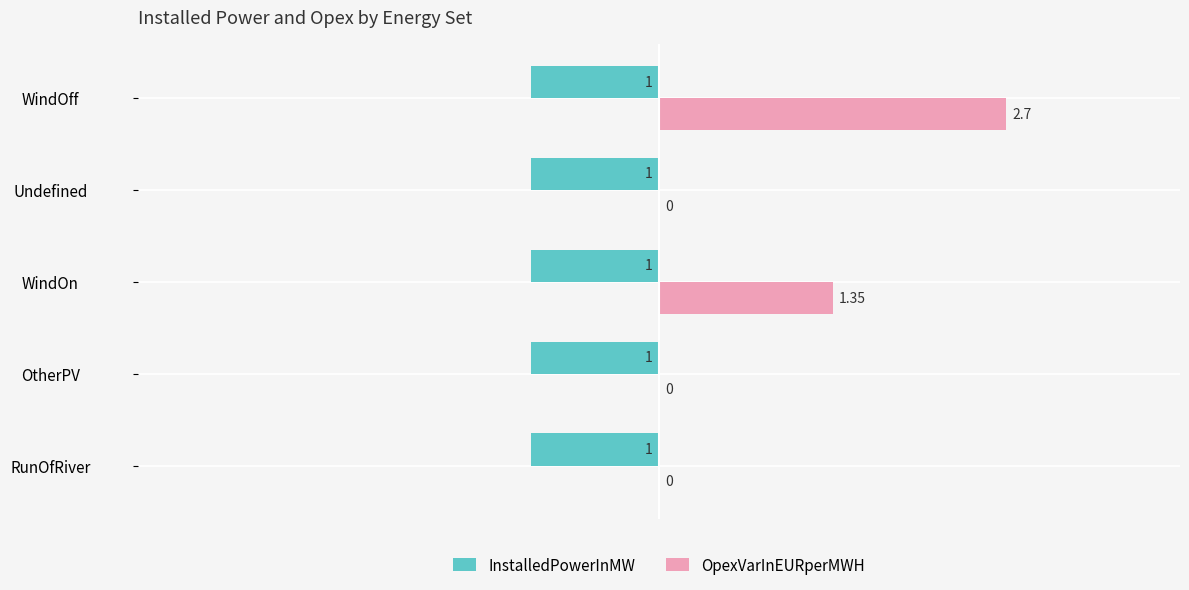

What are all the series names shown in the legend?

InstalledPowerInMW, OpexVarInEURperMWH